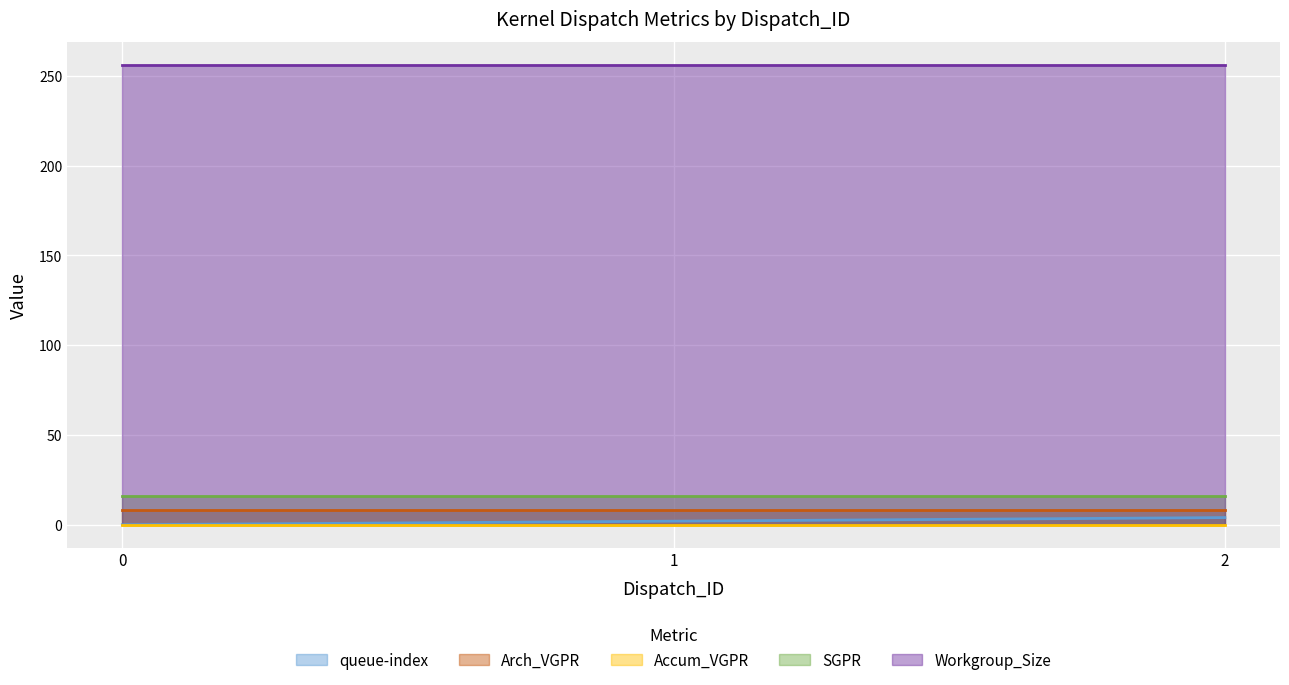

How many data points does each series have?

3